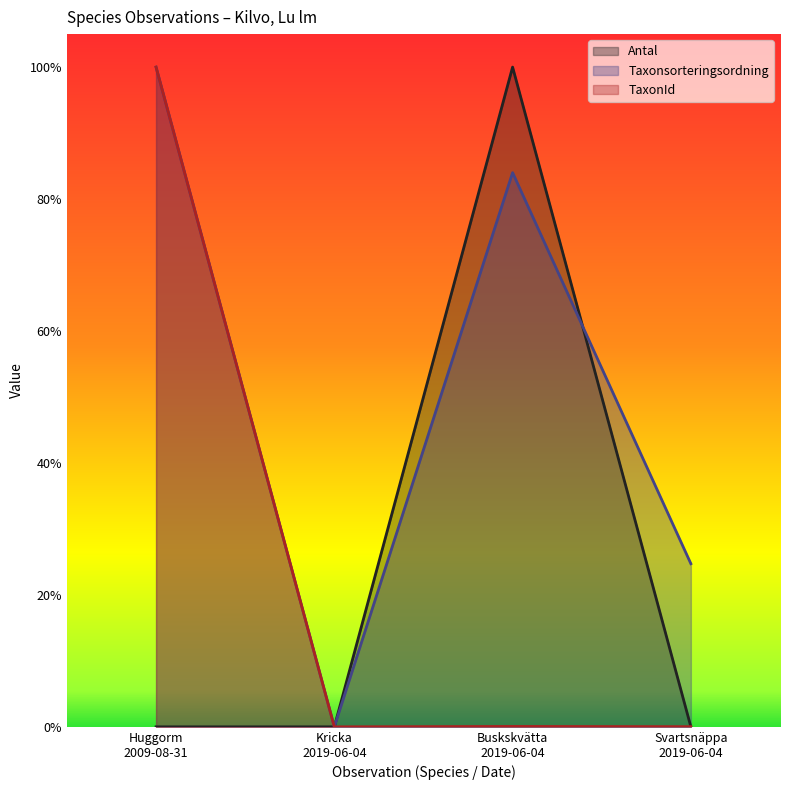

What is the sum of all Taxonsorteringsordning values?

2.1